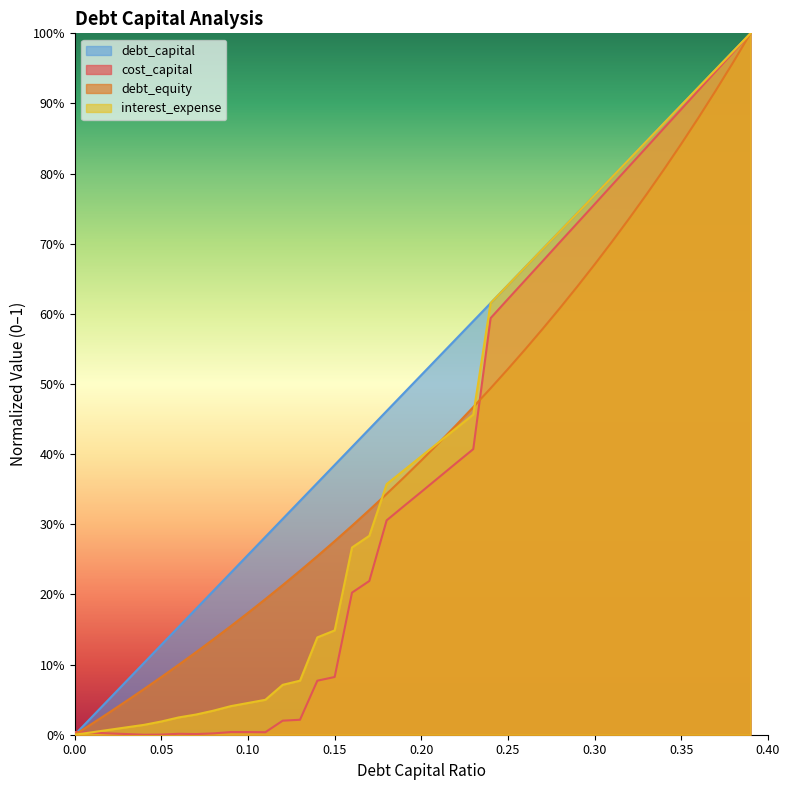

What position from the left is 0.15?

16